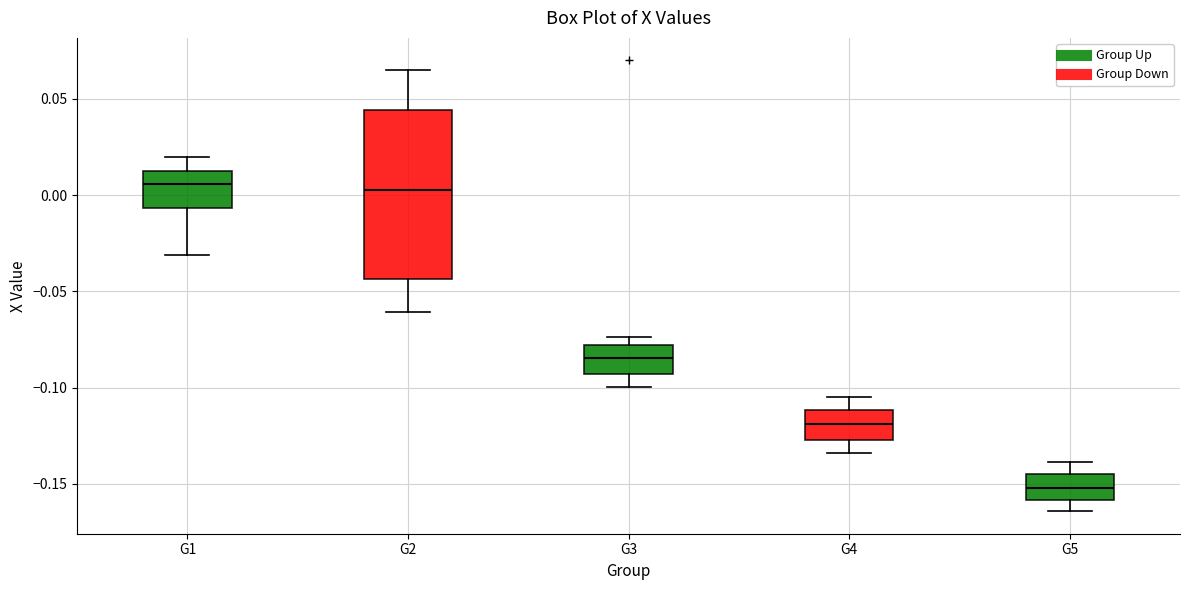

Reading left to right, read every box against the y-axis: the position of its median line, the range the box covers, and the ends of its whiskers. The values are not printed on the chart, so give them approximately, as read against the axis.

G1: median 0.005, box -0.005 to 0.010, whiskers -0.030 to 0.020
G2: median 0.005, box -0.045 to 0.045, whiskers -0.060 to 0.065
G3: median -0.085, box -0.095 to -0.080, whiskers -0.100 to -0.075
G4: median -0.120, box -0.125 to -0.110, whiskers -0.135 to -0.105
G5: median -0.150, box -0.160 to -0.145, whiskers -0.165 to -0.140